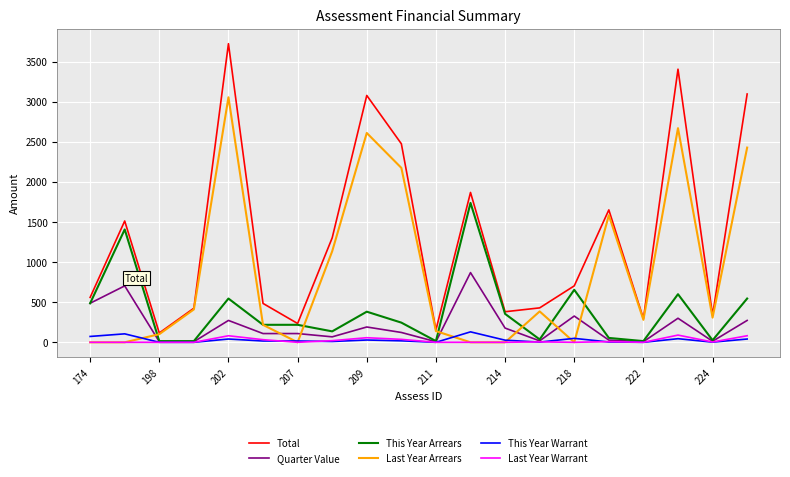

What is the minimum value for This Year Arrears?

15.0